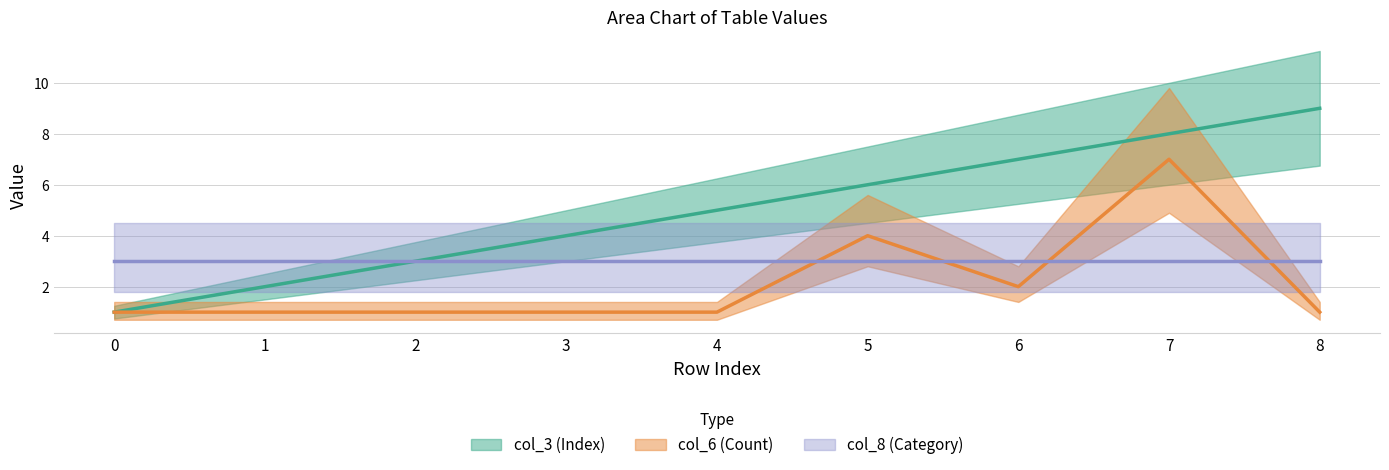

True or false: col_6 (Count) has more than 2 points higher than both neighbors.

False